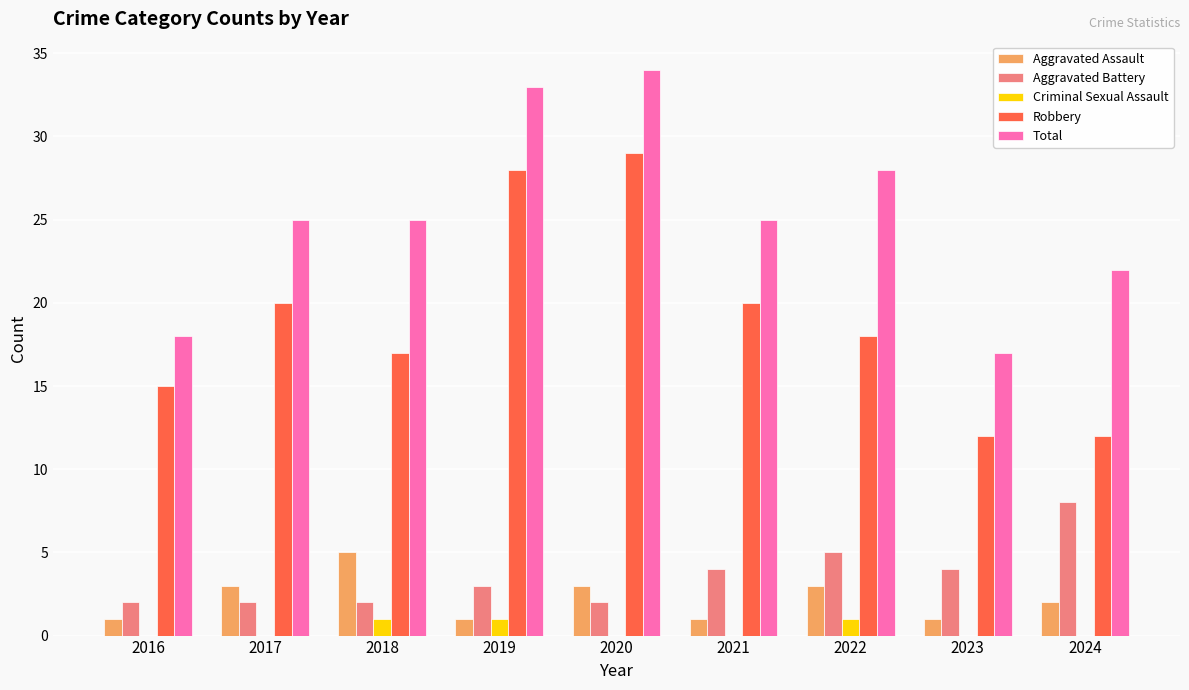

What is the sum of all Criminal Sexual Assault values?

3